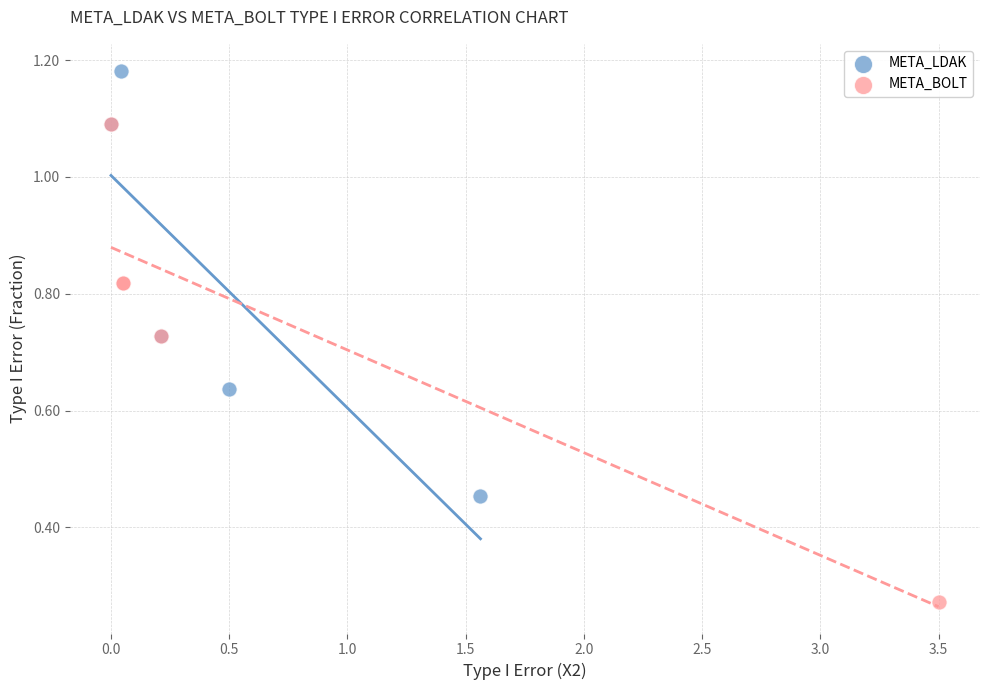

Which series contains the highest Y value?

META_LDAK